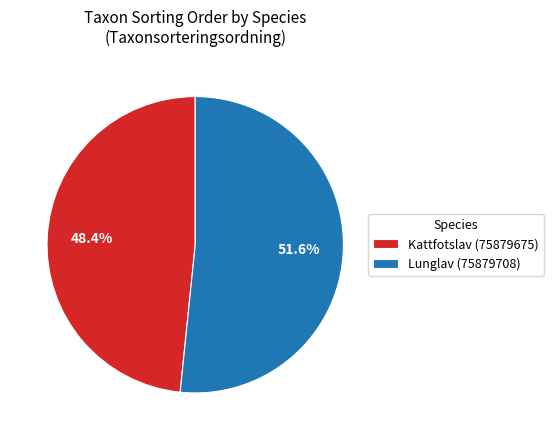

To the nearest percent, what is the combined percentage of Lunglav (75879708) and Kattfotslav (75879675)?

100%